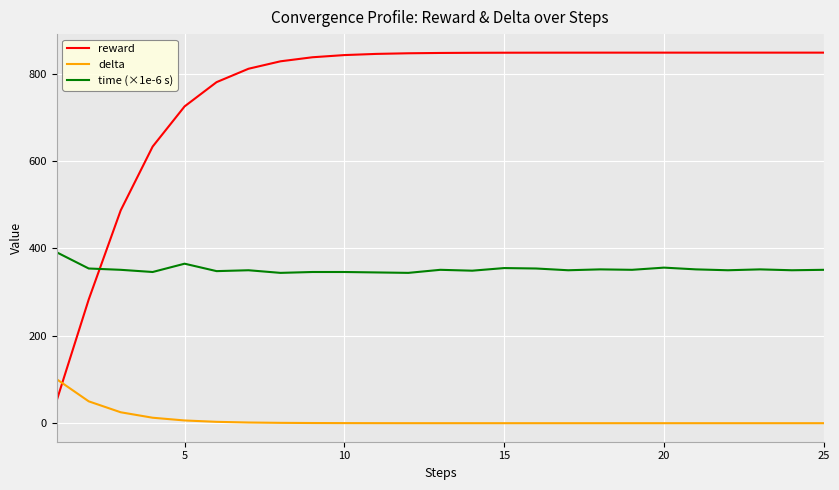

True or false: delta and time (×1e-6 s) intersect in this chart.

False